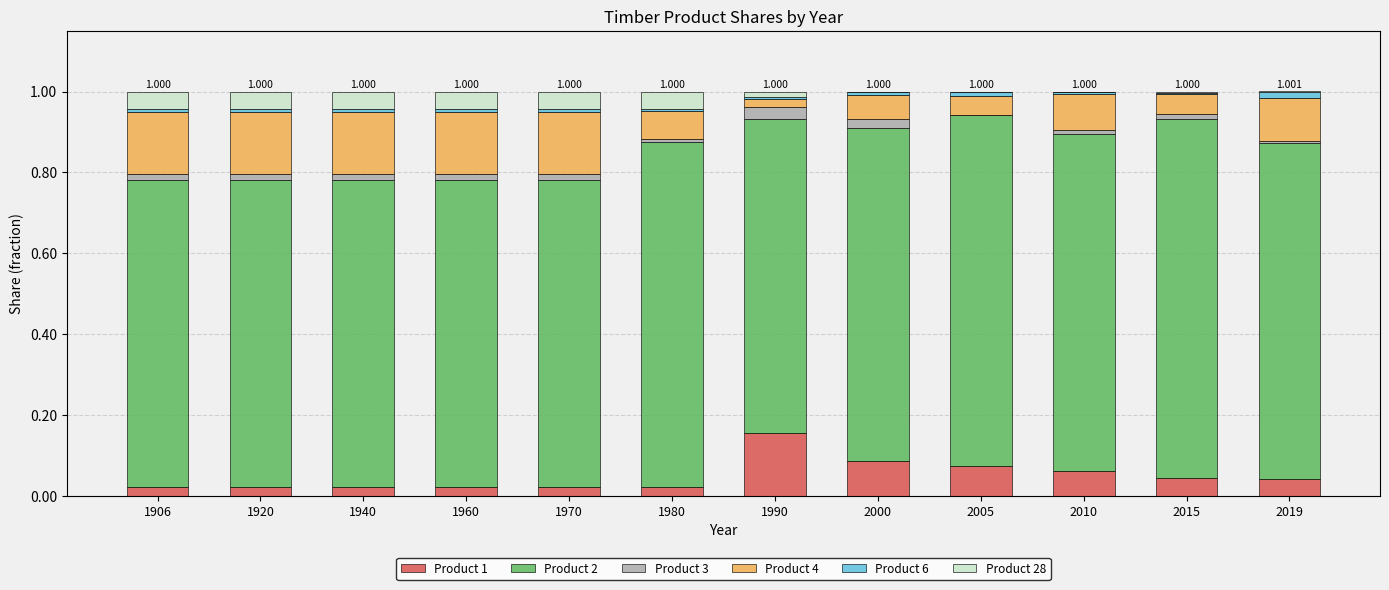

What are all the series names shown in the legend?

Product 1, Product 2, Product 3, Product 4, Product 6, Product 28